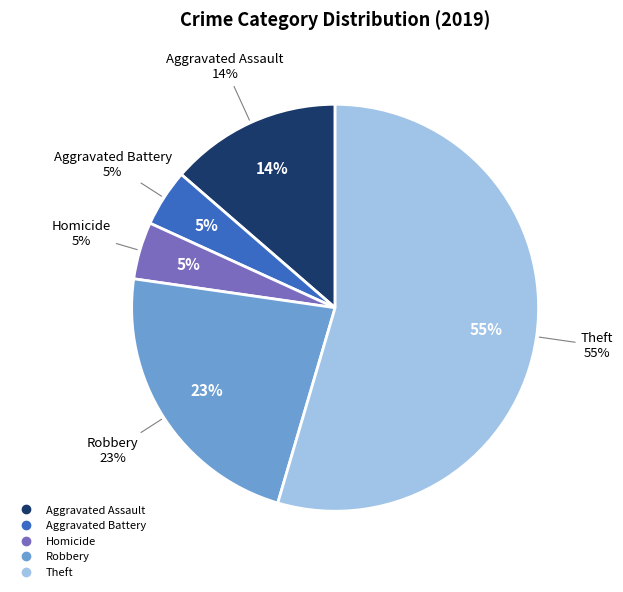

To the nearest percent, what portion does Robbery represent?

23%